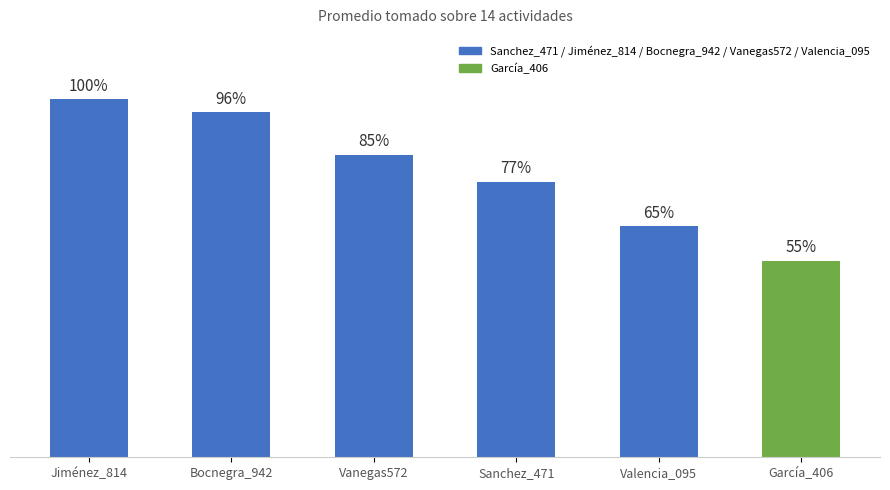

Does the chart contain any negative values?

No